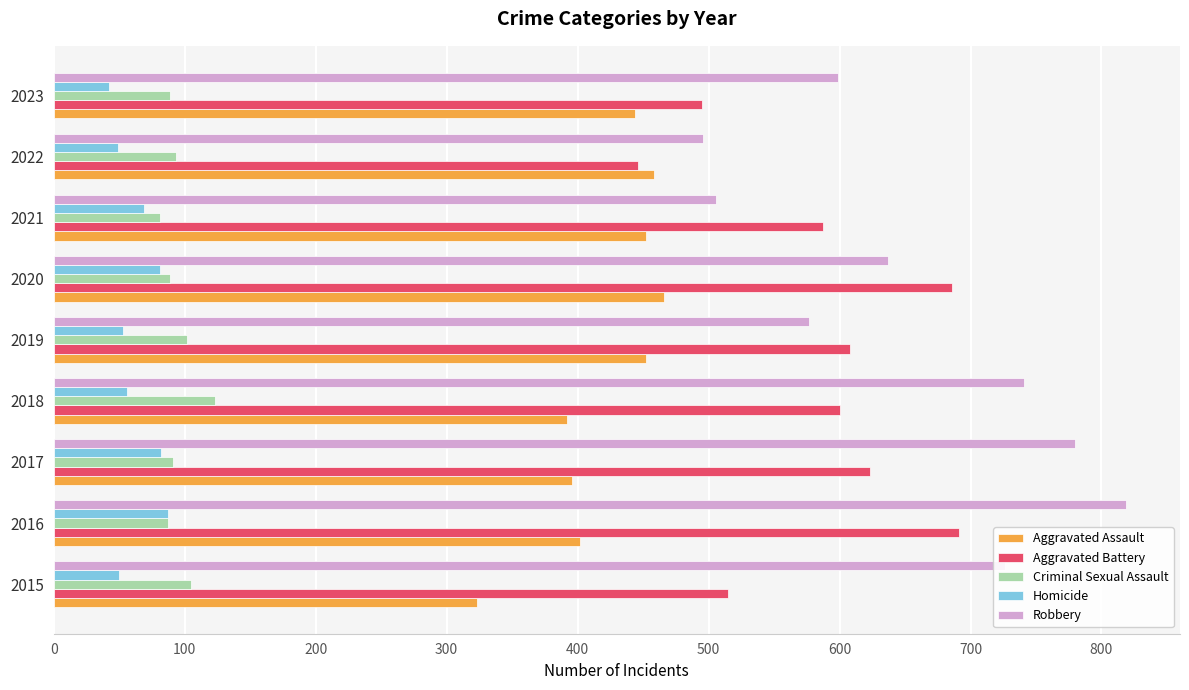

What is the difference between the second highest and second lowest values in the Criminal Sexual Assault series?

18